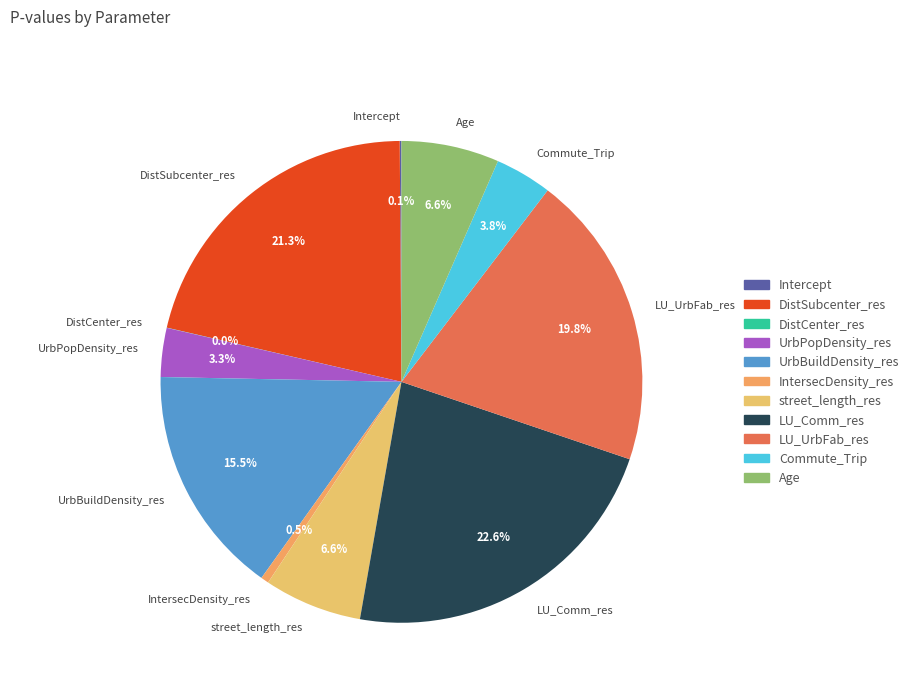

Between Commute_Trip and UrbPopDensity_res, which is larger?

Commute_Trip